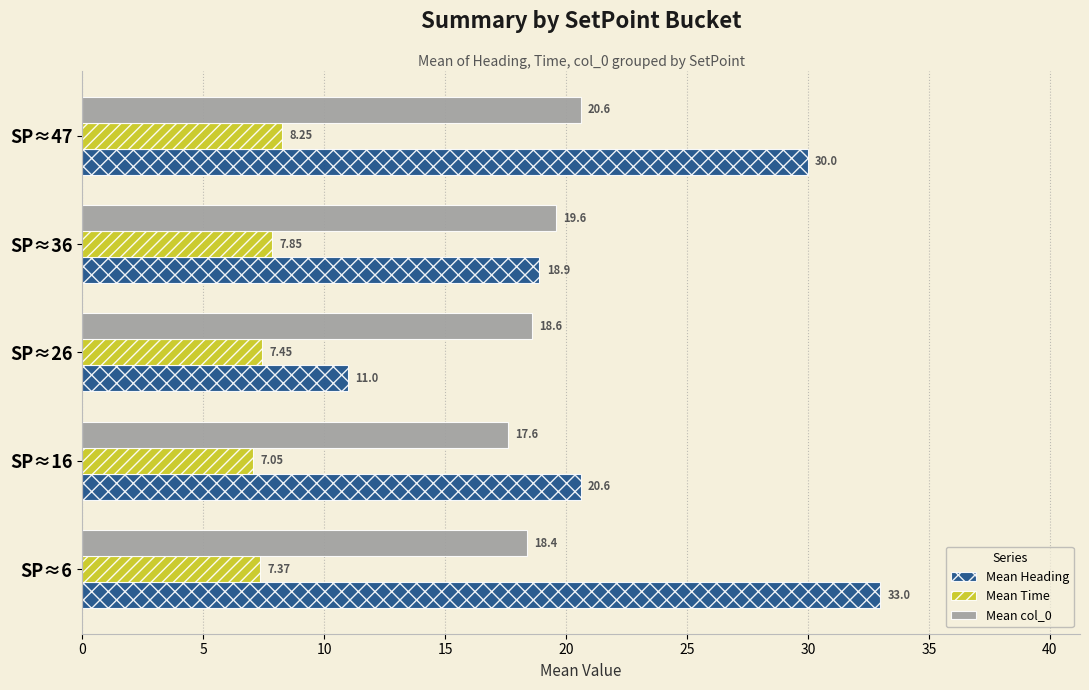

Rank the categories by Mean col_0 value from highest to lowest.

SP≈47, SP≈36, SP≈26, SP≈6, SP≈16